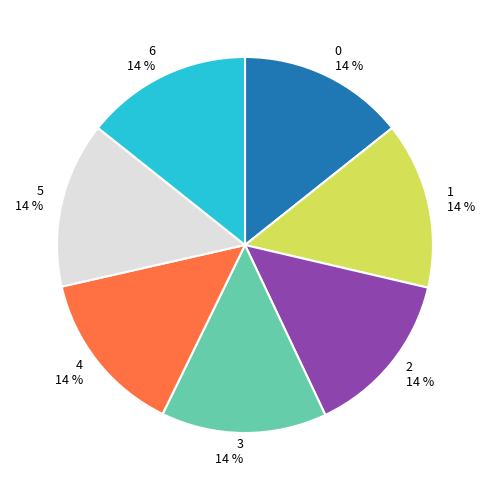

What percentage is the 2 slice, to the nearest percent?

14%